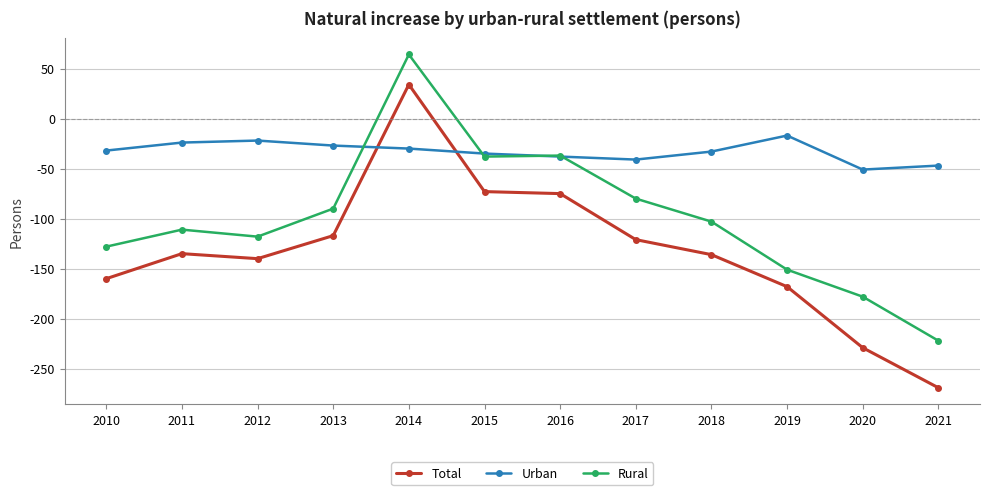

What is the value of the Urban point at the 4th from the left?

-27